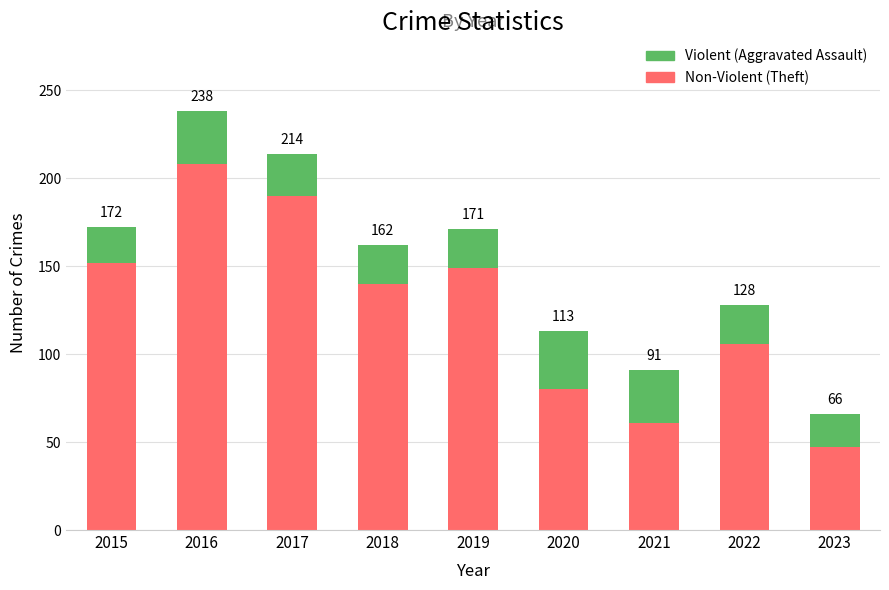

What are all the series names shown in the legend?

Violent (Aggravated Assault), Non-Violent (Theft)